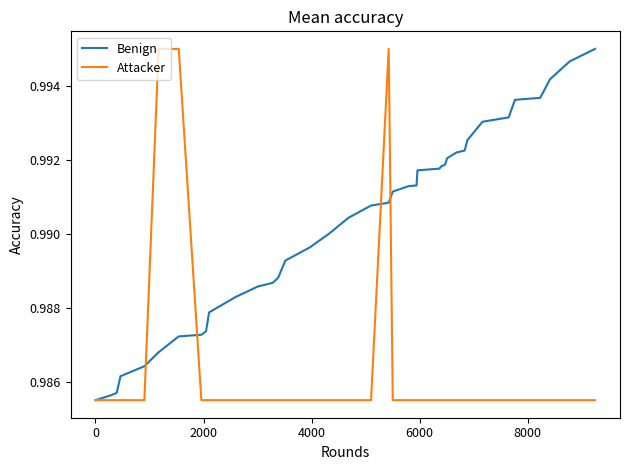

Which series has the largest total across all categories?

Benign